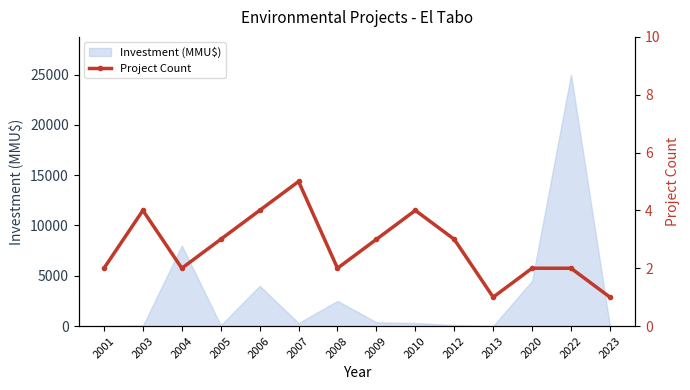

Which category has the highest value in the Investment (MMU$) series?

2022